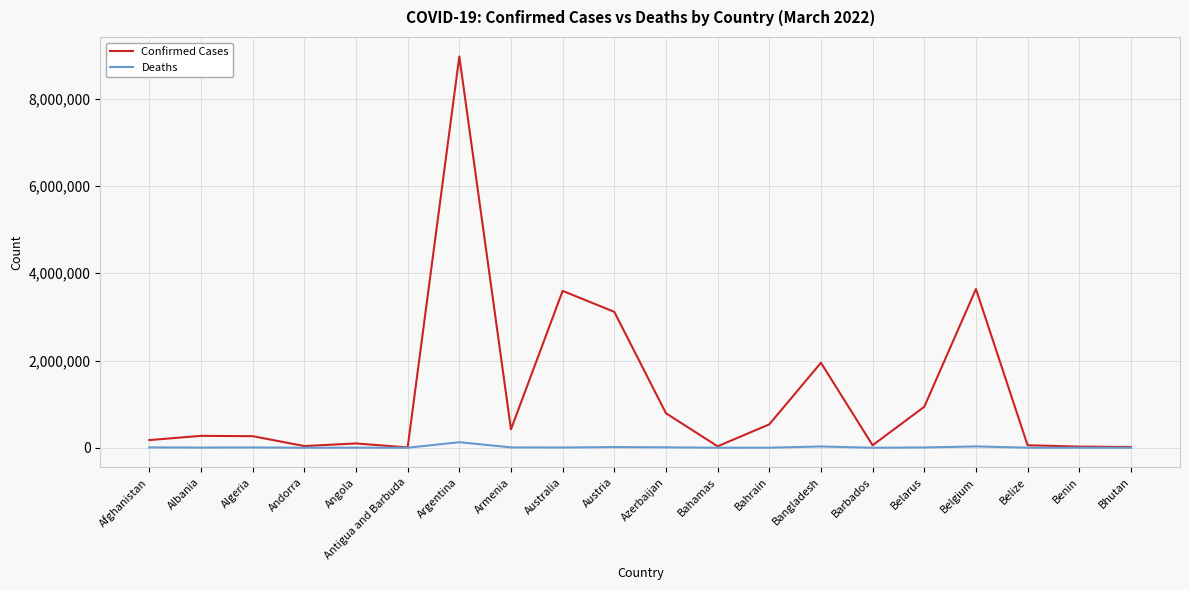

The value of Confirmed Cases at Armenia is 421953. True or false?

True